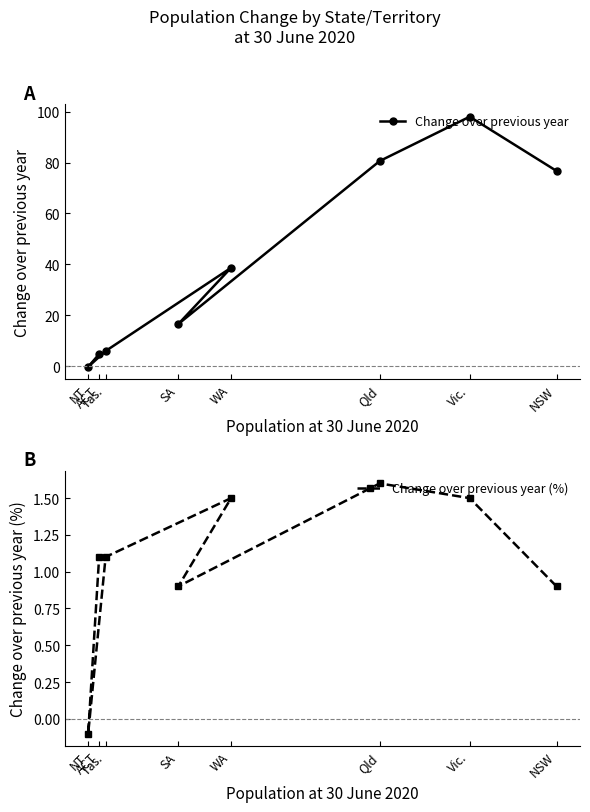

Is the value of Change over previous year at SA greater than the value of Change over previous year (%) at ACT?

Yes